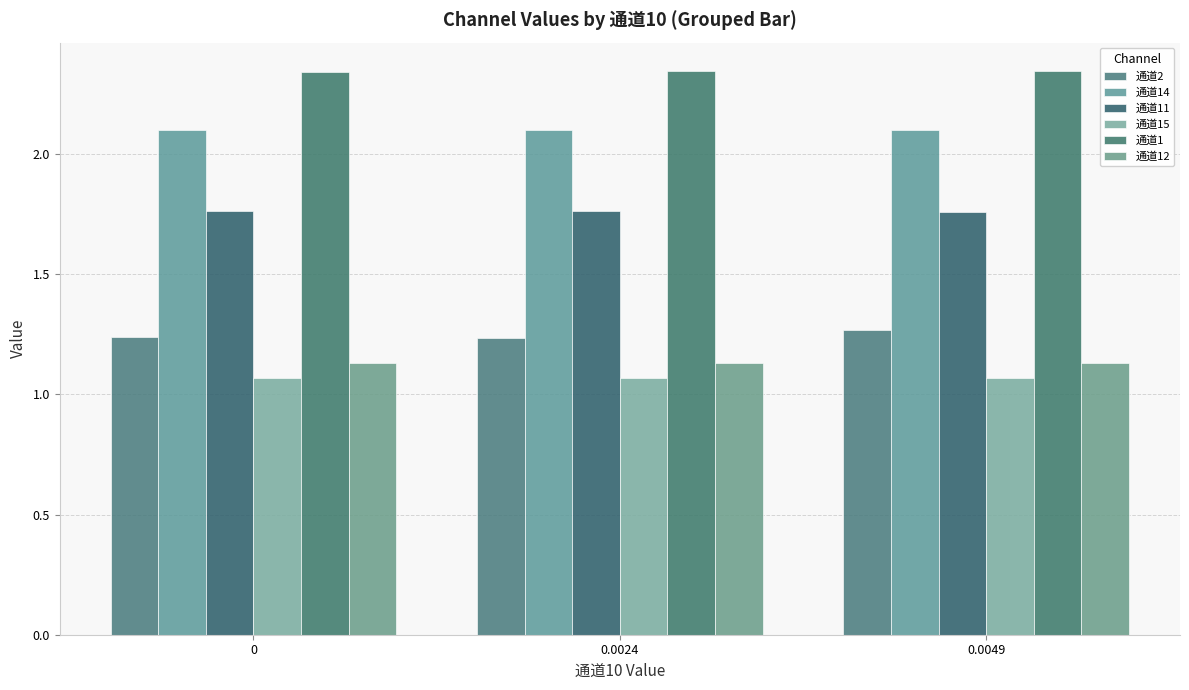

What is the minimum value for 通道14?

2.1